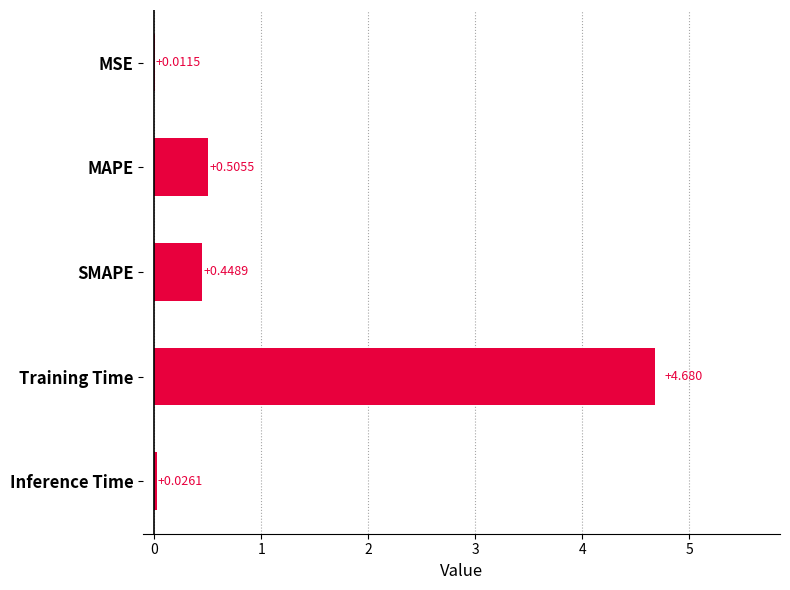

Which has a higher value, Training Time or MAPE?

Training Time